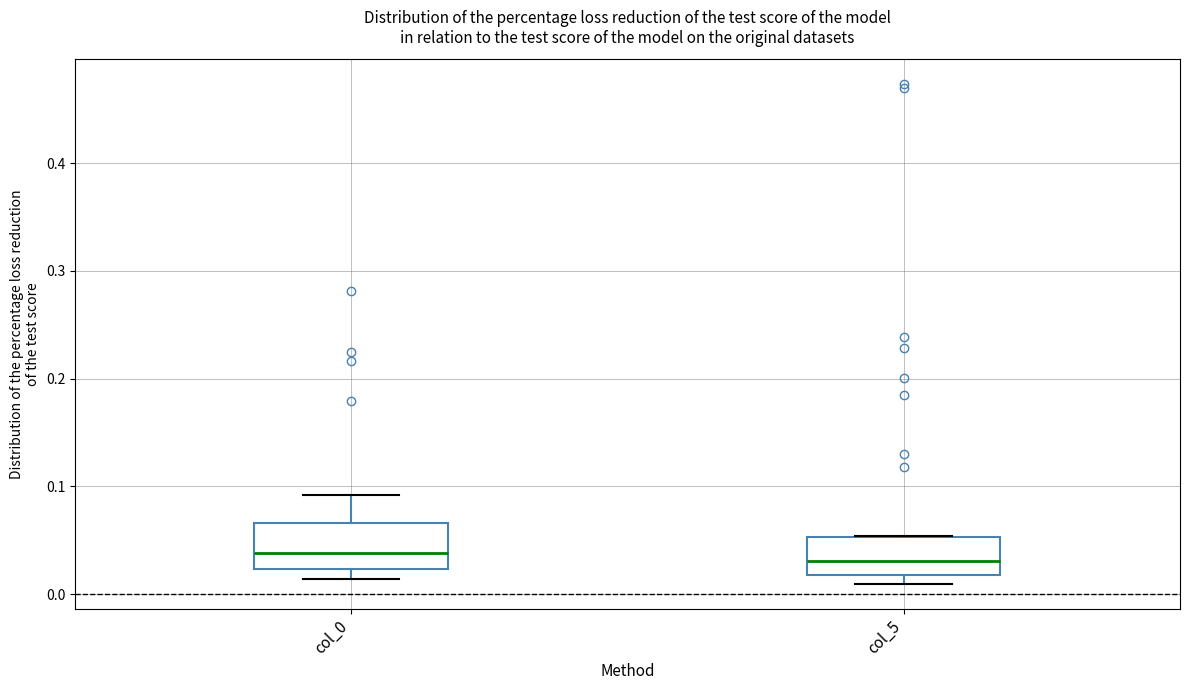

Reading left to right, transcribe this box plot: for each box, give where its median line is, the range the box spans, and where its two whiskers end, as read against the y-axis. The values are not printed on the chart, so give them approximately, as read against the axis.

col_0: median 0.04, box 0.02 to 0.07, whiskers 0.01 to 0.09
col_5: median 0.03, box 0.02 to 0.05, whiskers 0.01 to 0.05